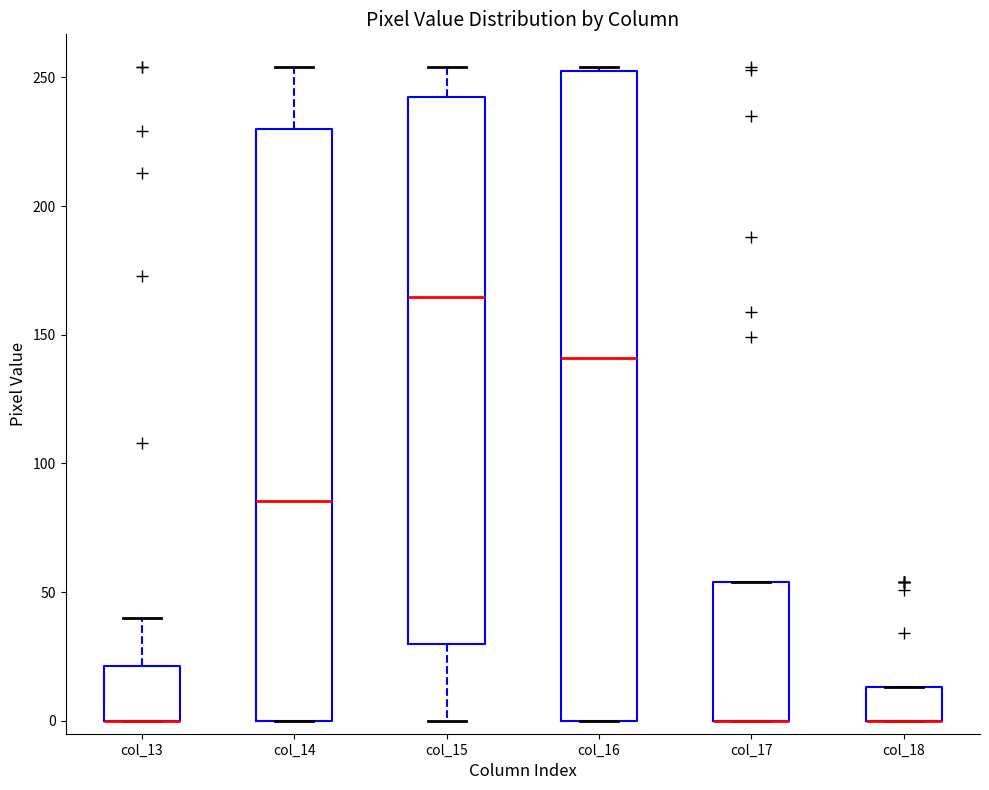

Which box is the tallest, from its lower edge to its upper edge?

col_16